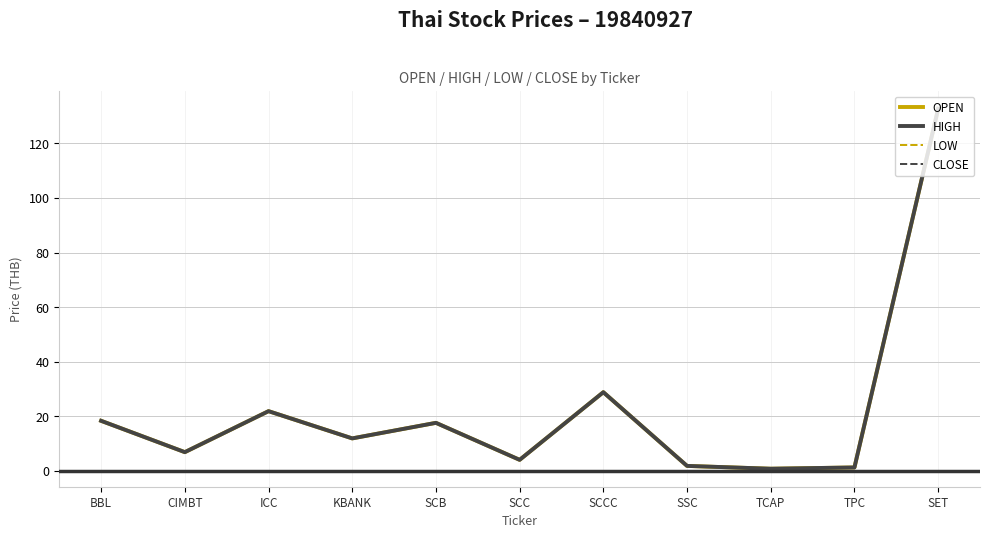

The value of LOW at BBL is 18.2. True or false?

True